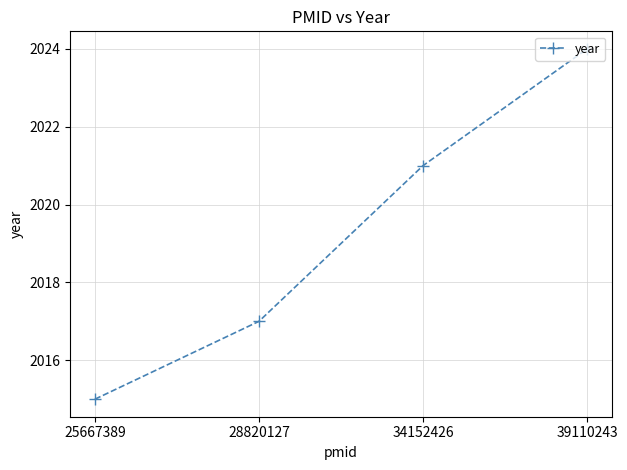

Which has a higher value, 39110243 or 34152426?

39110243